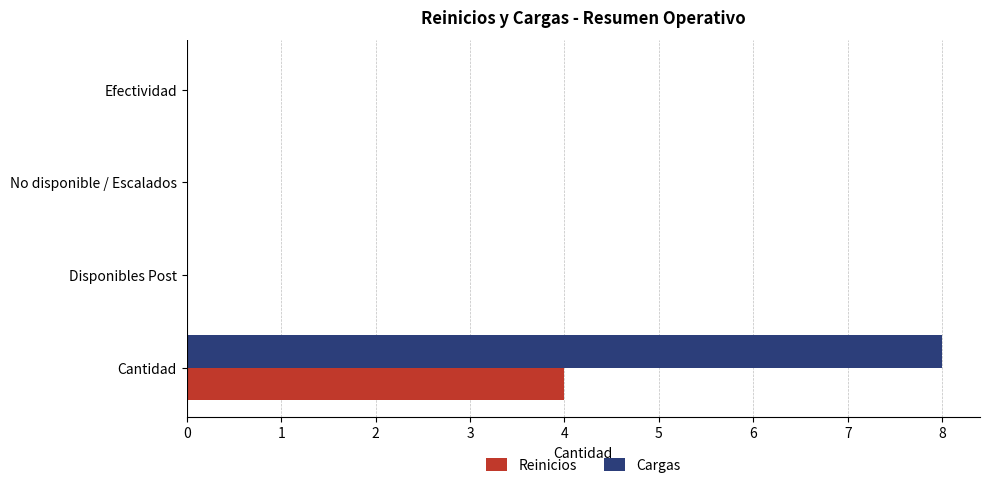

What is the maximum value shown in the chart?

8